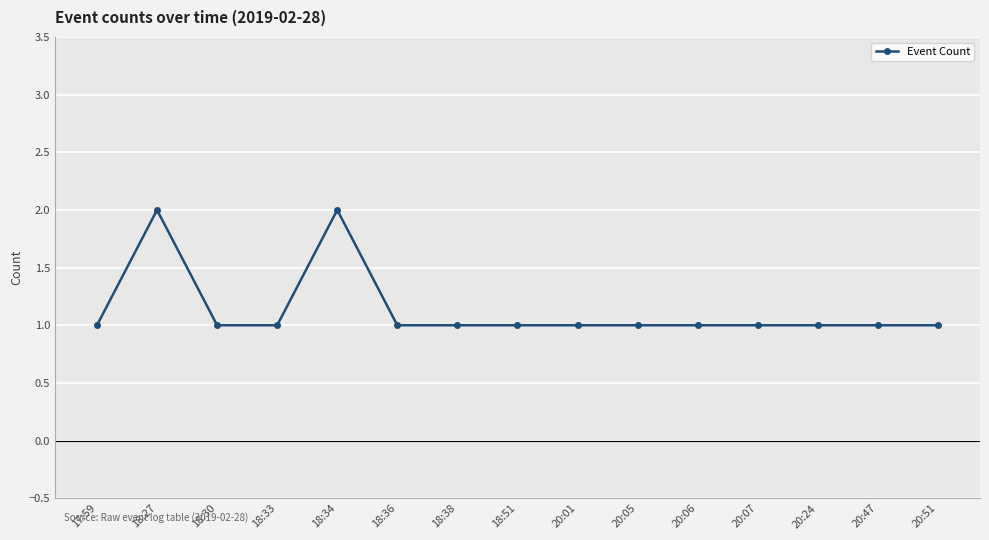

What is the greatest value displayed?

2